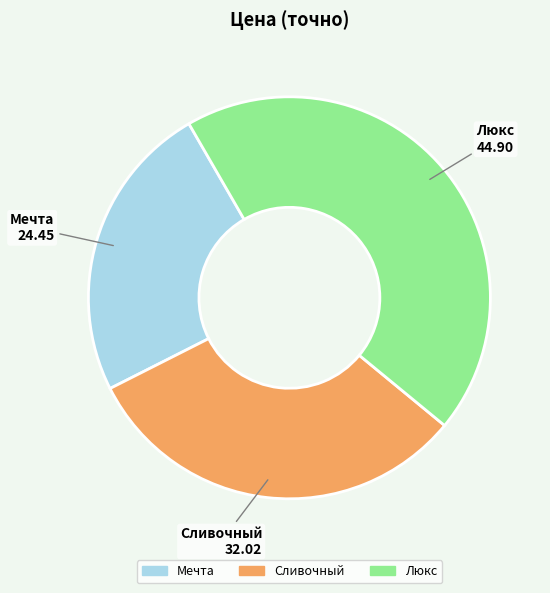

Combined, do Сливочный and Люкс account for over 50%?

Yes